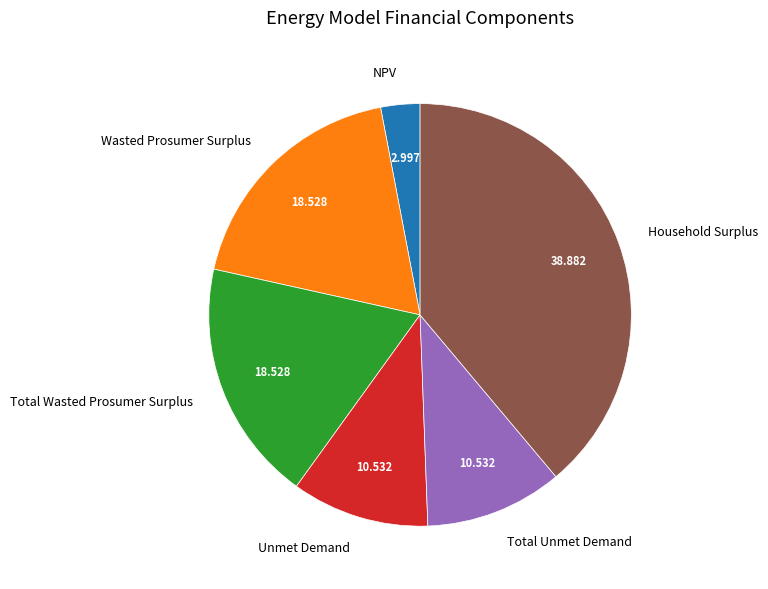

Which has a higher value, Wasted Prosumer Surplus or Household Surplus?

Household Surplus